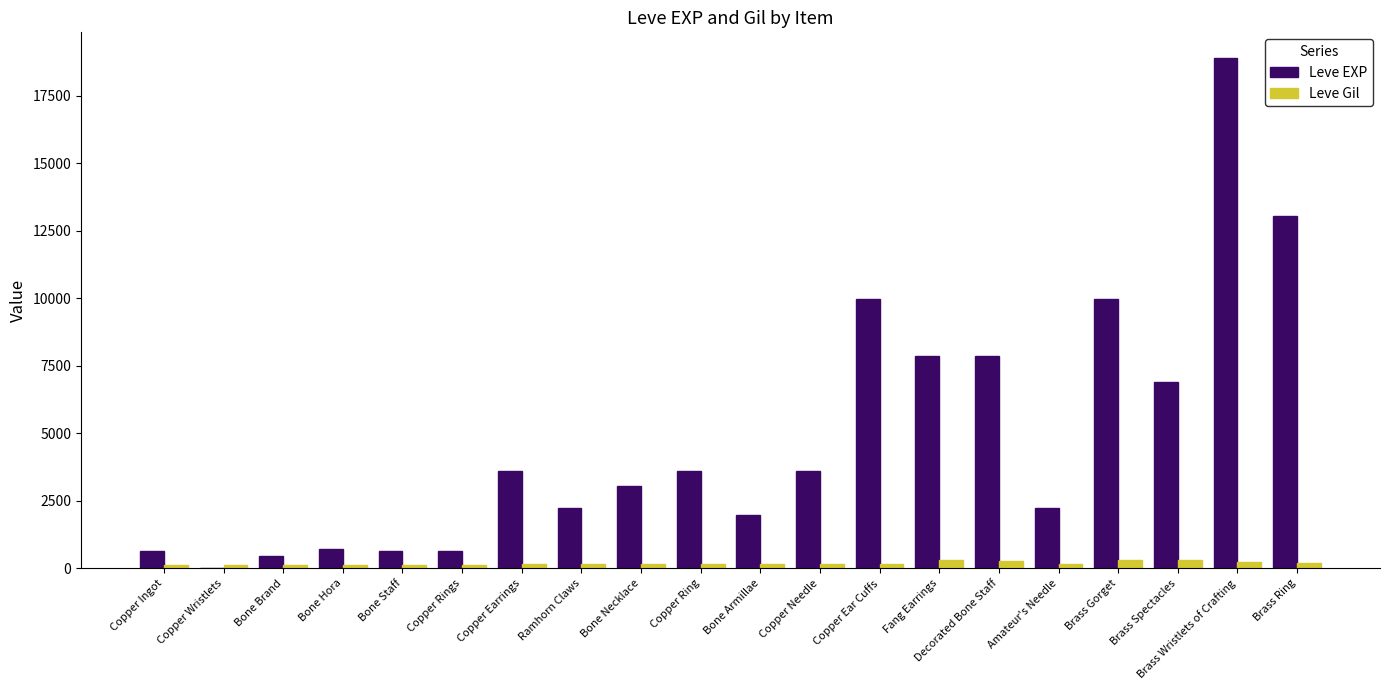

The Leve EXP series shows 3082 at Amateur's Needle. True or false?

False